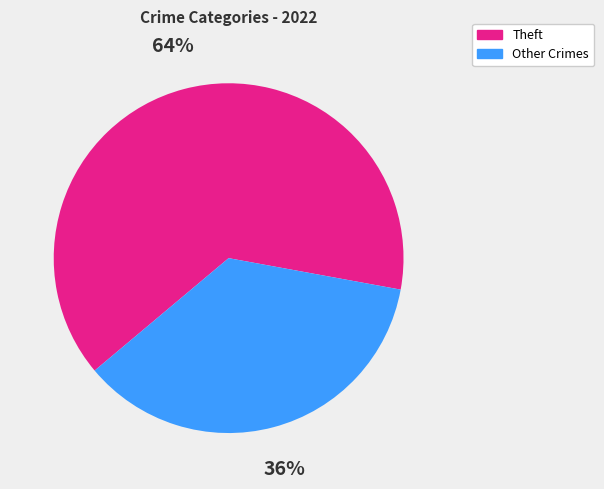

To the nearest percent, what is the difference between the largest and smallest slice percentages?

28%